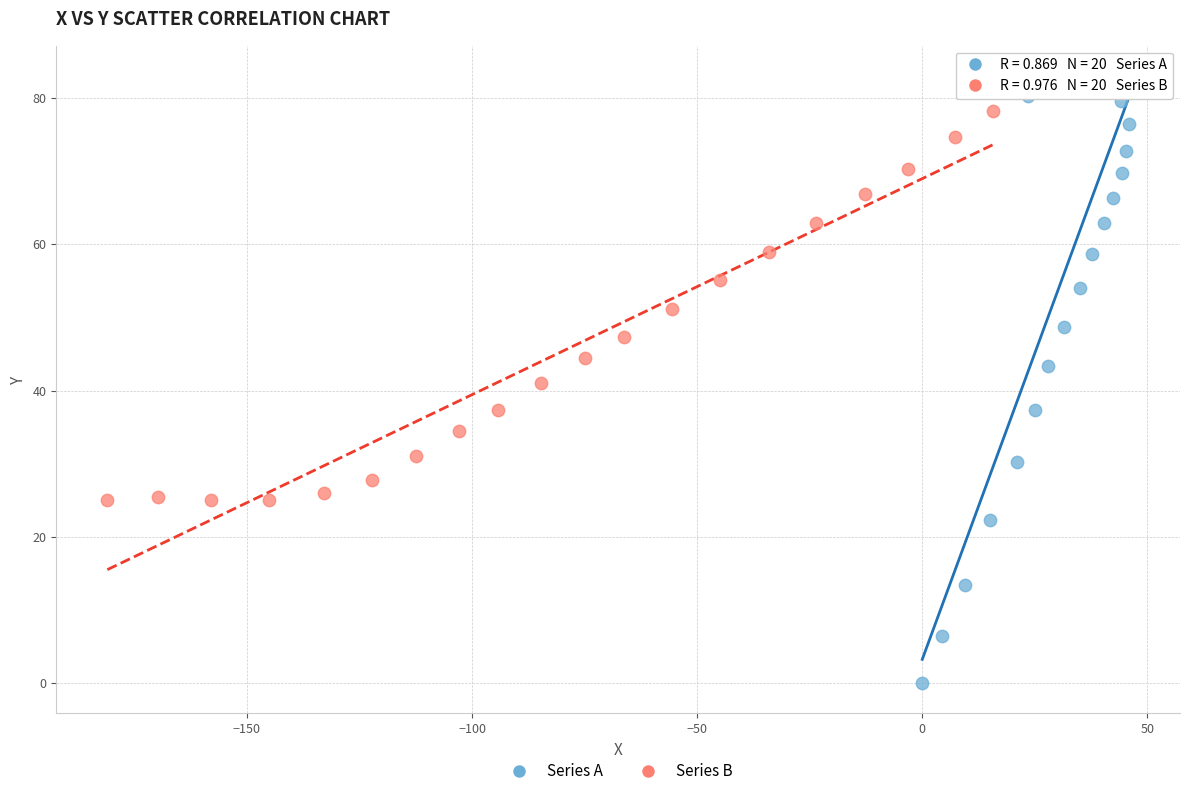

Which series reaches the maximum Y coordinate?

Series A